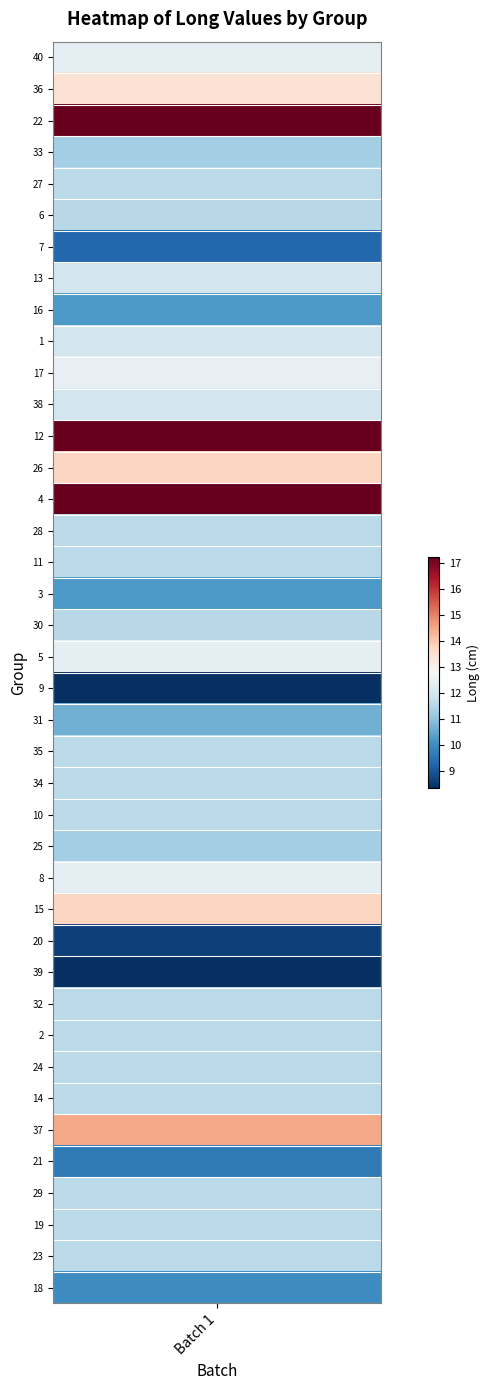

Which category has the highest value across all series?

22